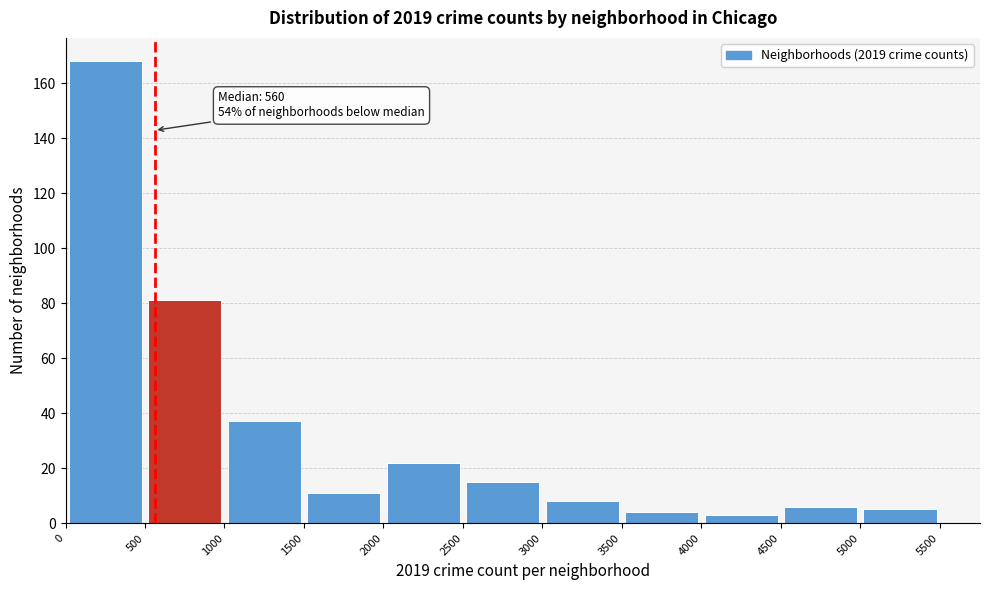

Which range on the x-axis has the tallest bar?

0 to 500